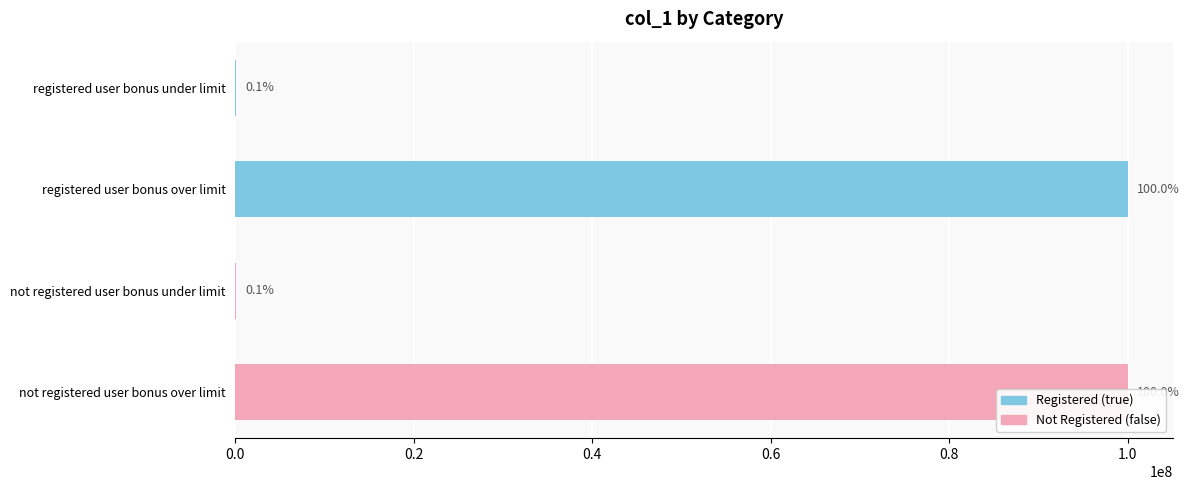

At which category does the chart reach its minimum across all series?

registered user bonus under limit